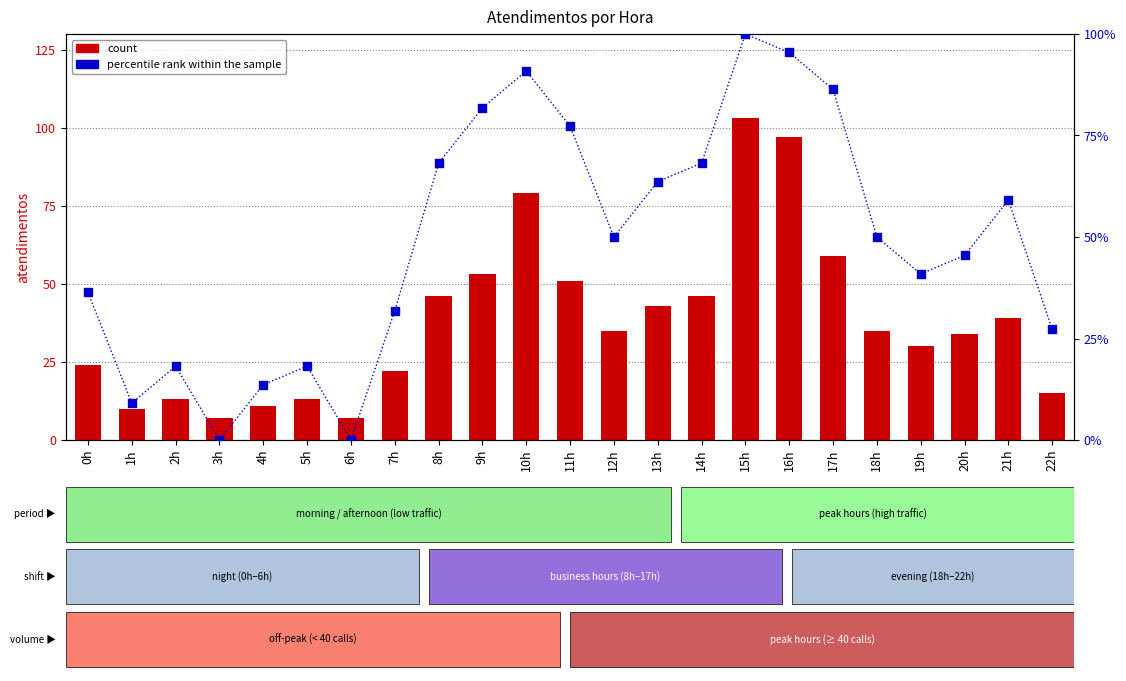

At which category is the sum across all series the highest?

15h